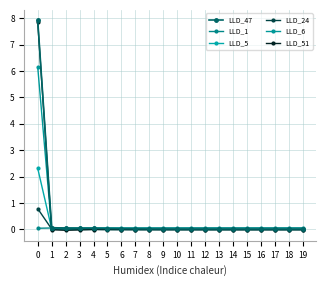

How many data points does each series have?

20